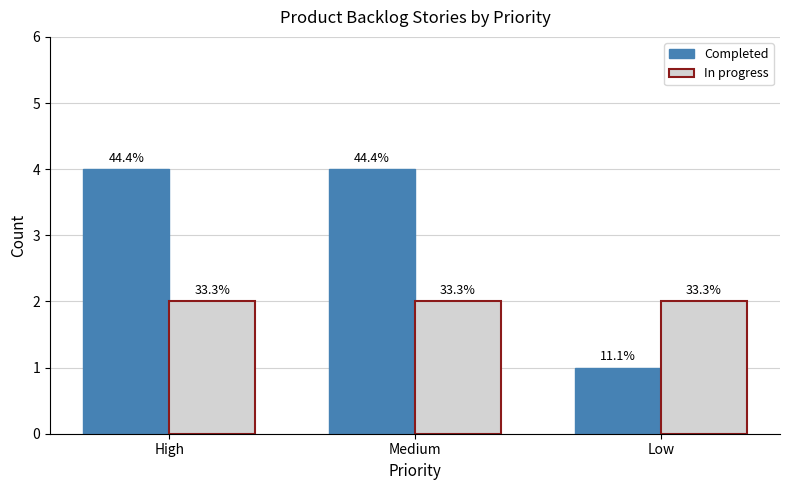

Is the value of Completed at High greater than the value of In progress at High?

Yes